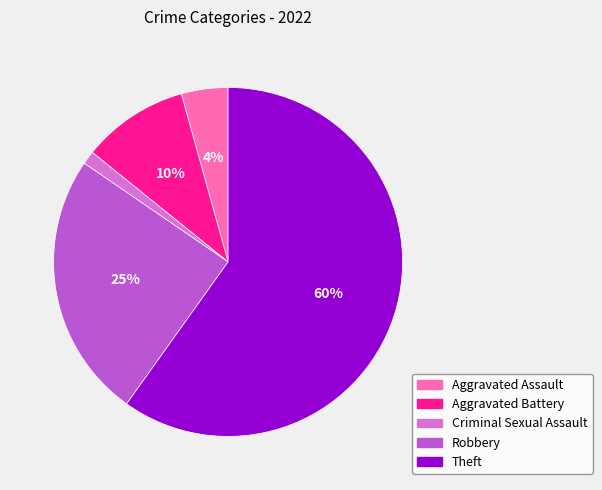

To the nearest percent, what is the combined percentage of Aggravated Assault and Theft?

64%